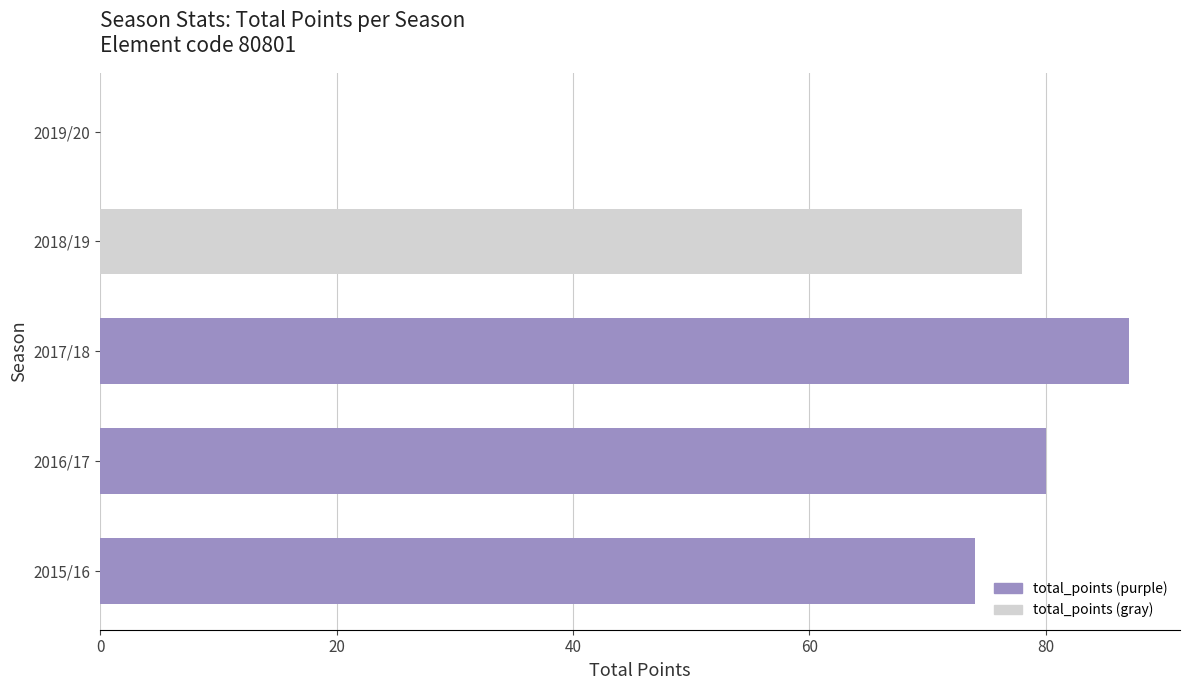

Reading top to bottom, what are all the values shown in this chart?

2019/20=0	2018/19=78	2017/18=87	2016/17=80	2015/16=74